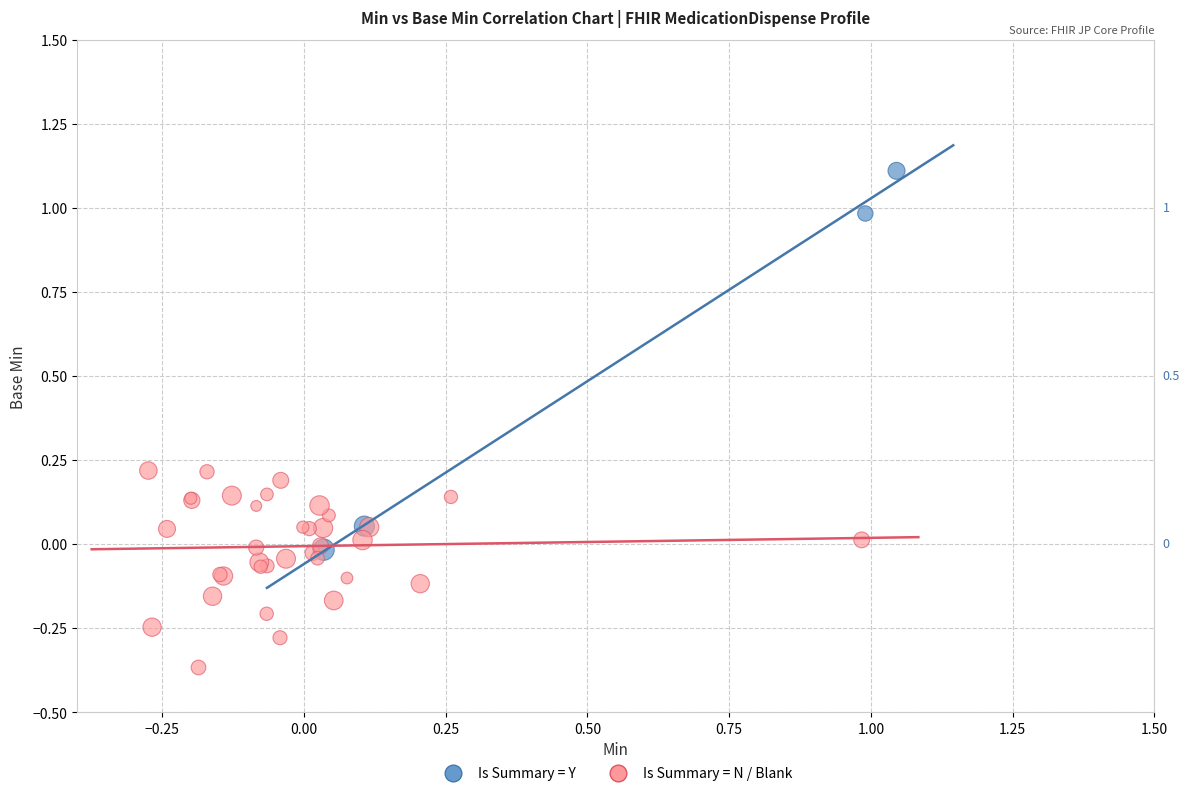

Which series has the widest spread of Y values?

Is Summary = Y